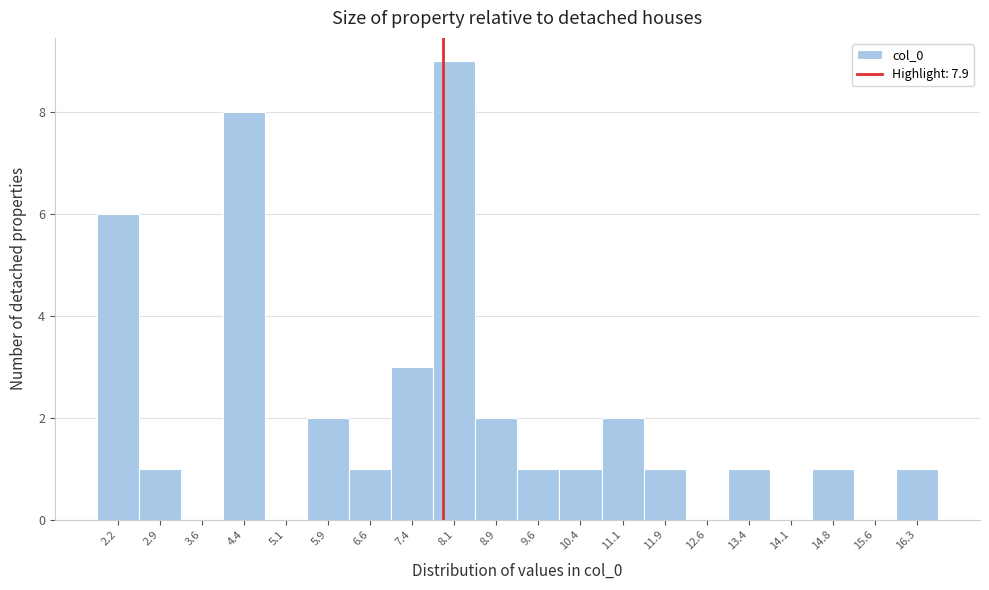

Over which range of the x-axis is the bar tallest?

7.8 to 8.5